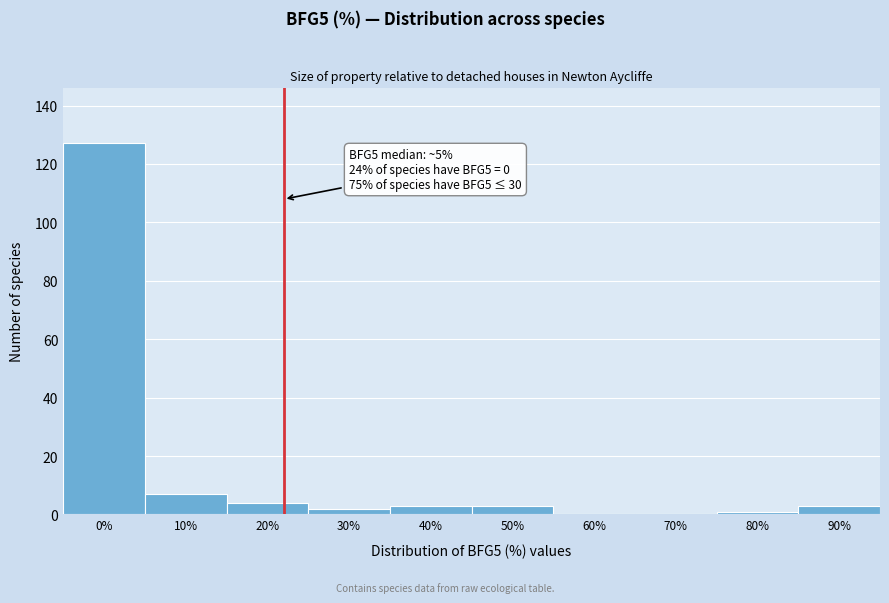

Reading left to right, what are all the values shown in this chart?

0%=127	10%=7	20%=4	30%=2	40%=3	50%=3	60%=0	70%=0	80%=1	90%=3